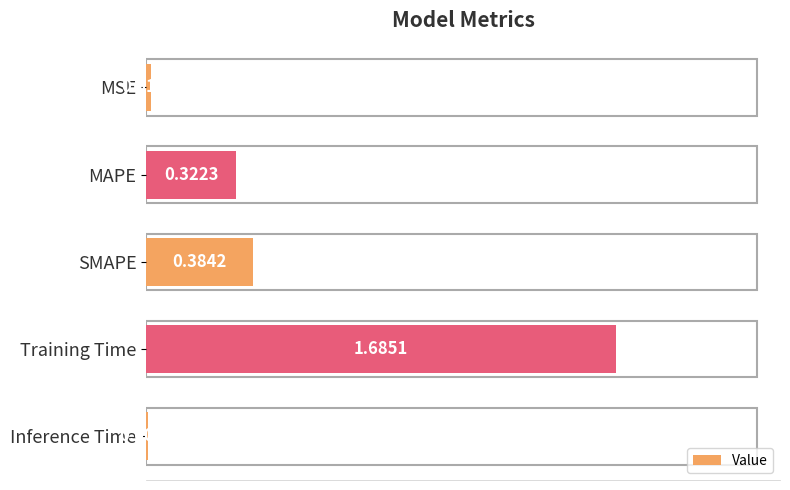

What is the sum of all values?

2.4